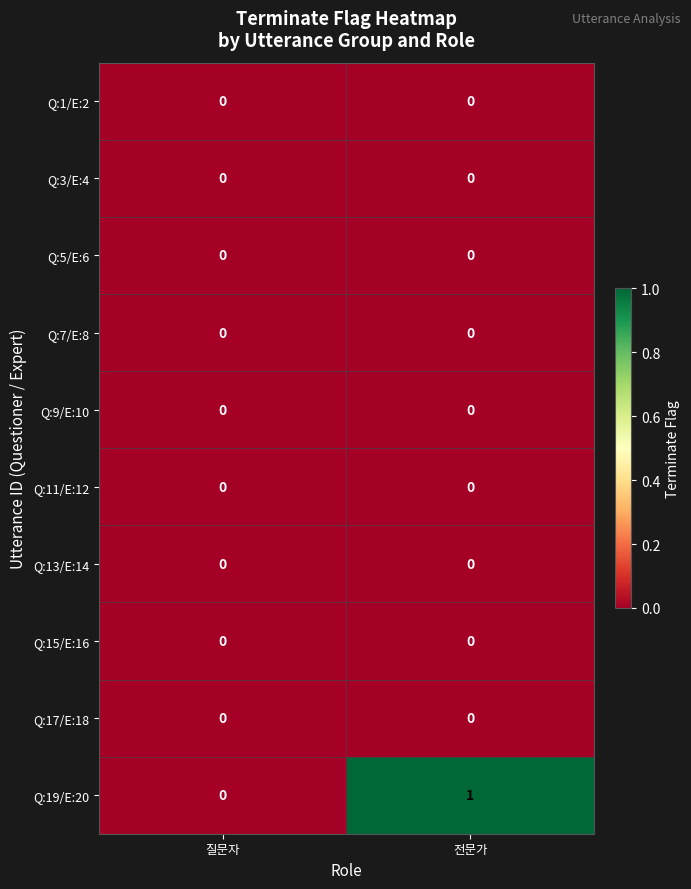

True or false: Q:13/E:14 has a value of 0 at 전문가.

True